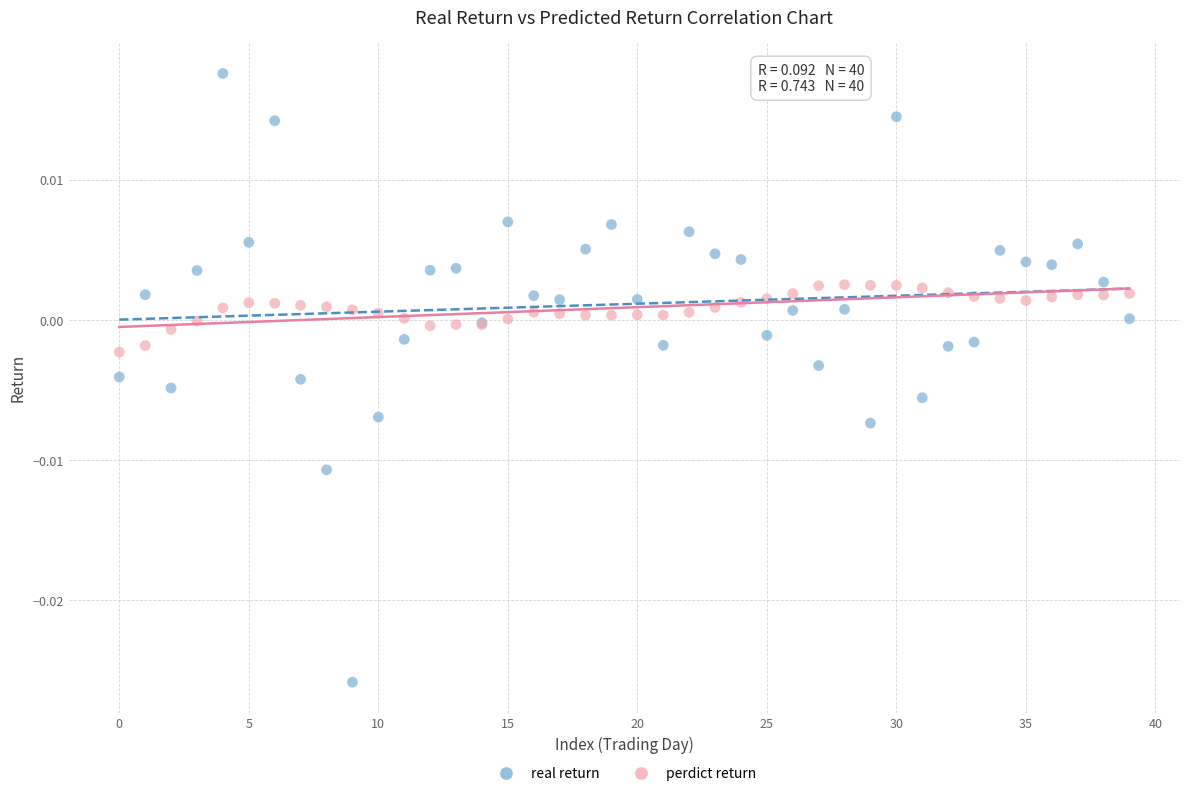

Which series contains the lowest Y value?

real return